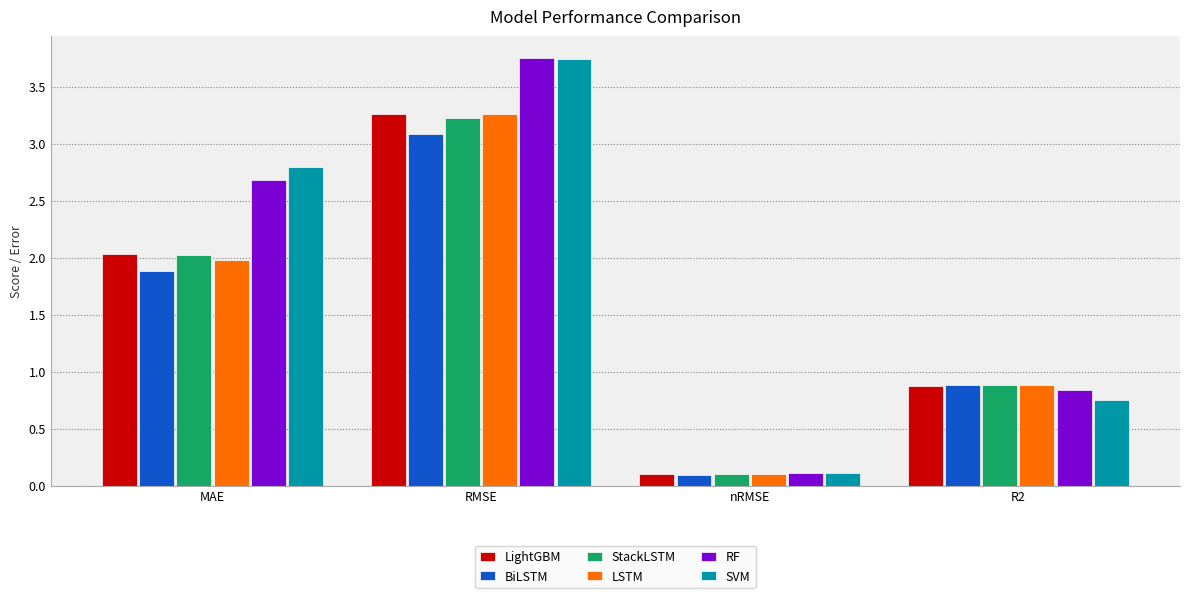

What is the total value across all series at nRMSE?

0.6